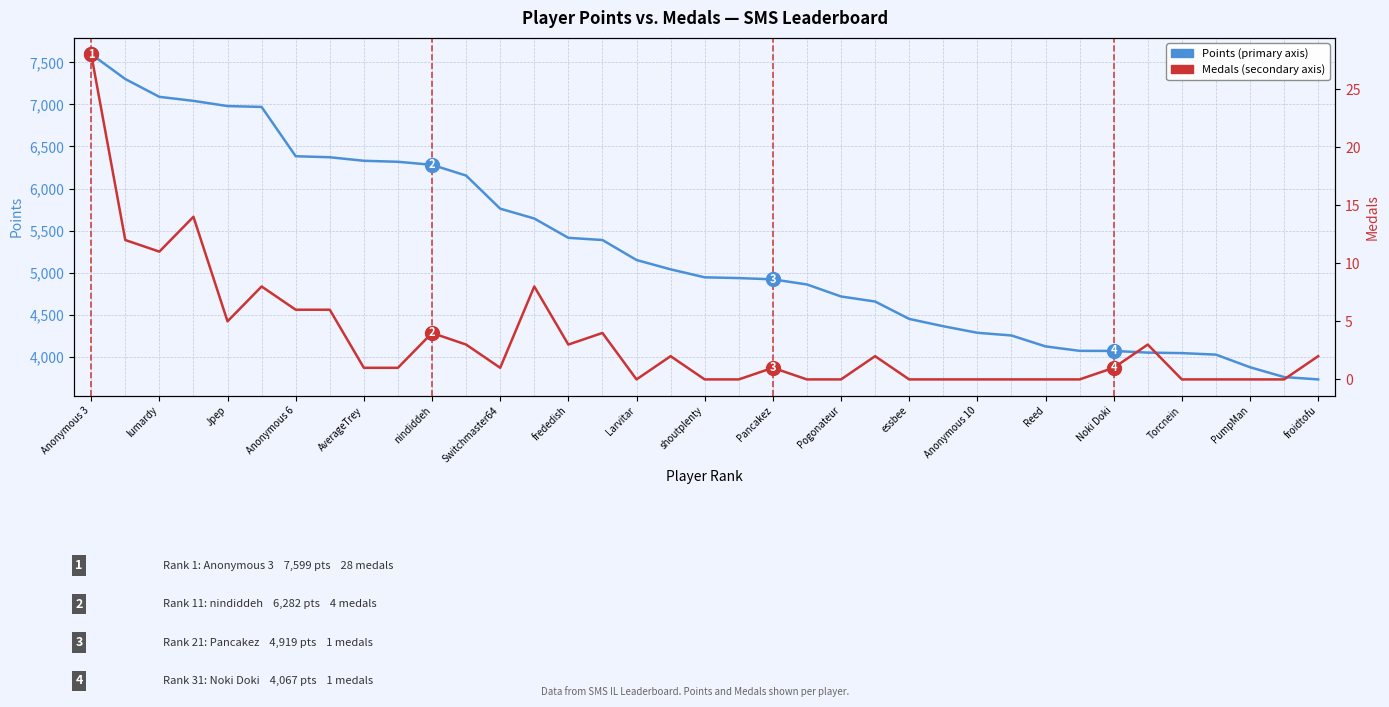

At how many categories does at least one series exceed 5775?

12